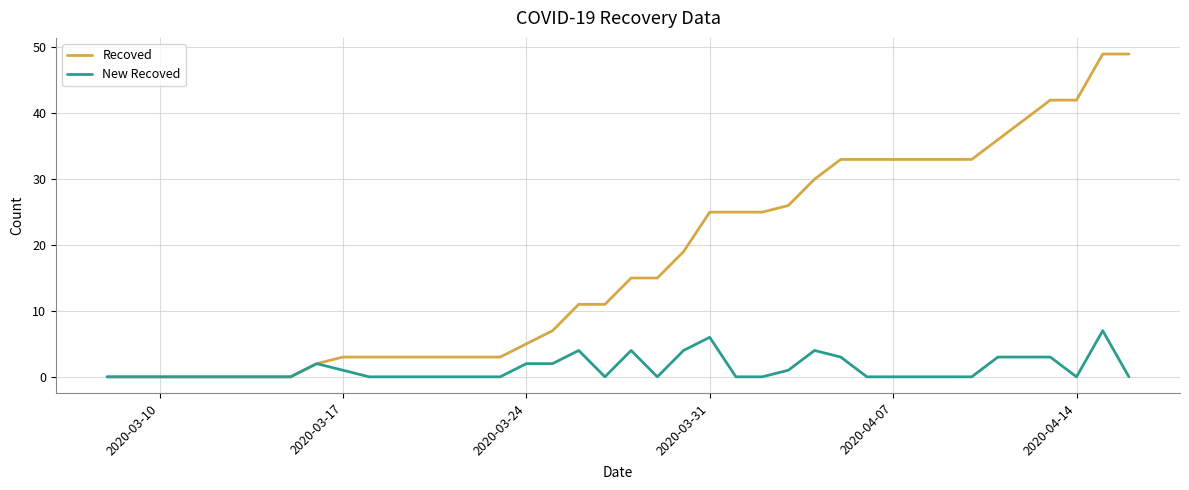

List the series in order of their peak value, highest first.

Recoved, New Recoved